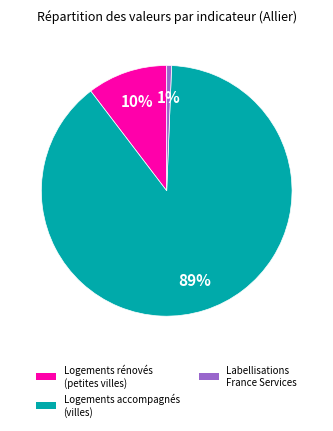

Is there any slice that represents more than half of the pie?

Yes